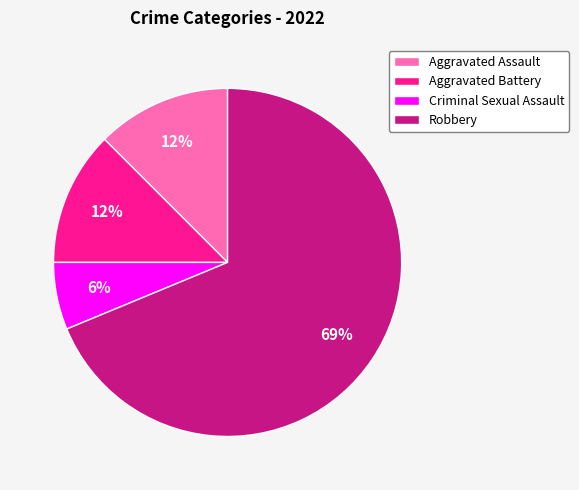

How many slices are in this pie chart?

4